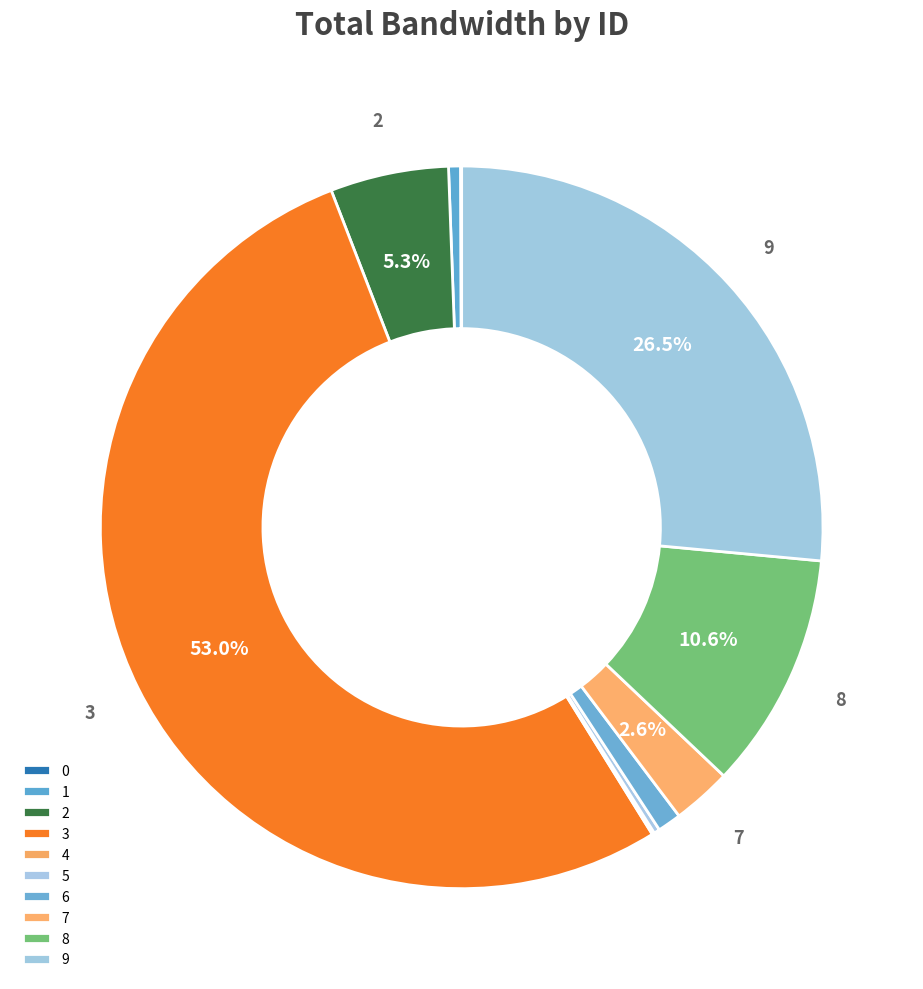

Which slice is the largest?

3